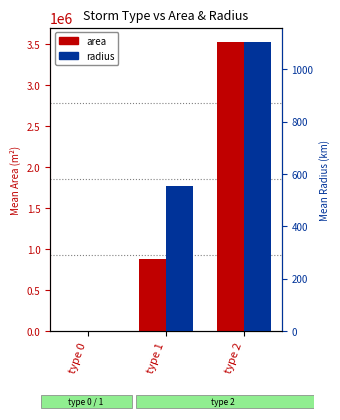

How many data points in area are above 876885?

2